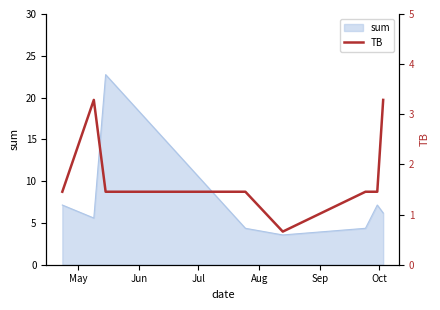

What is the label of the 3rd point from the left?

Jul